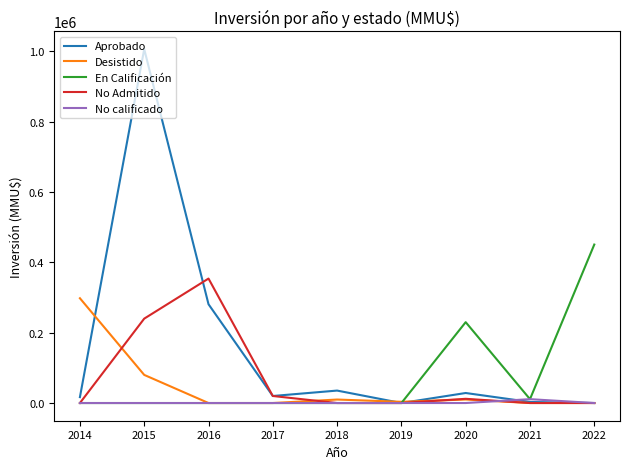

What is the difference between the maximum and minimum values in the No Admitido series?

354000